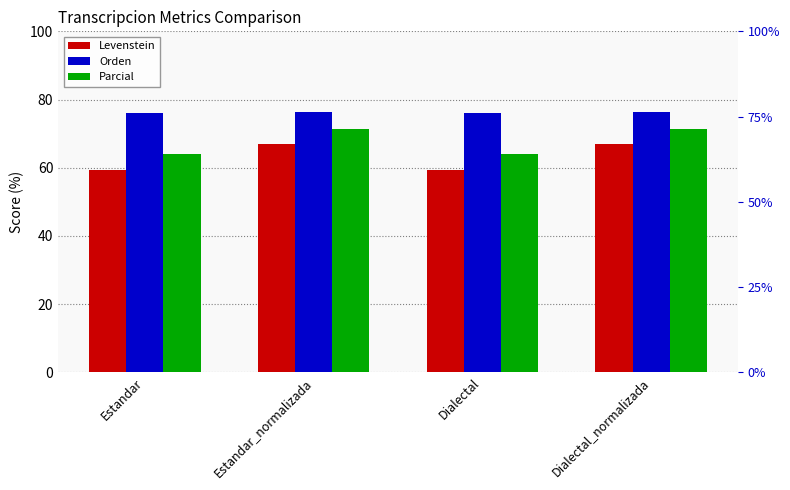

What is the value of the Levenstein bar at the 2nd from the left?

66.9